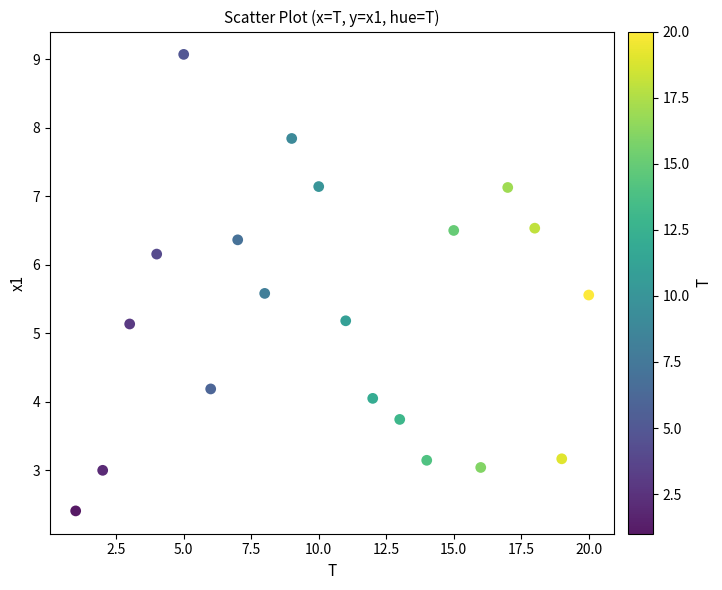

What is the range of Y values (max minus min)?

6.7